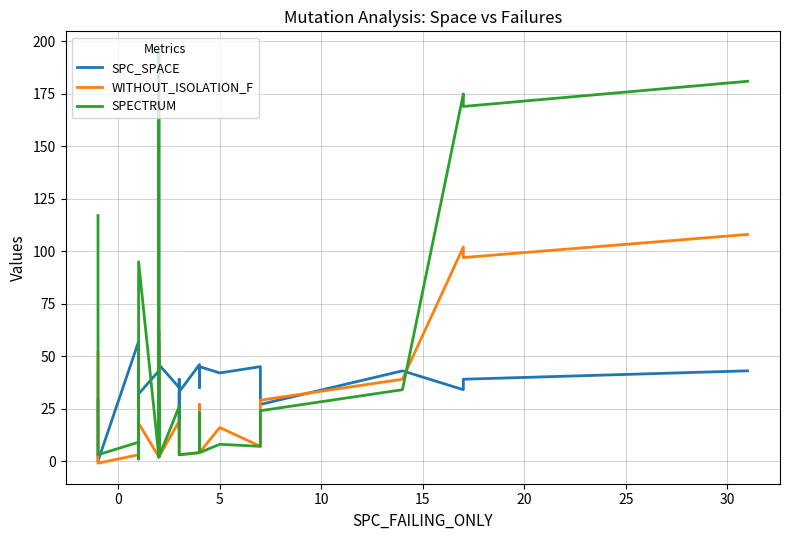

What is the smallest value displayed?

-1